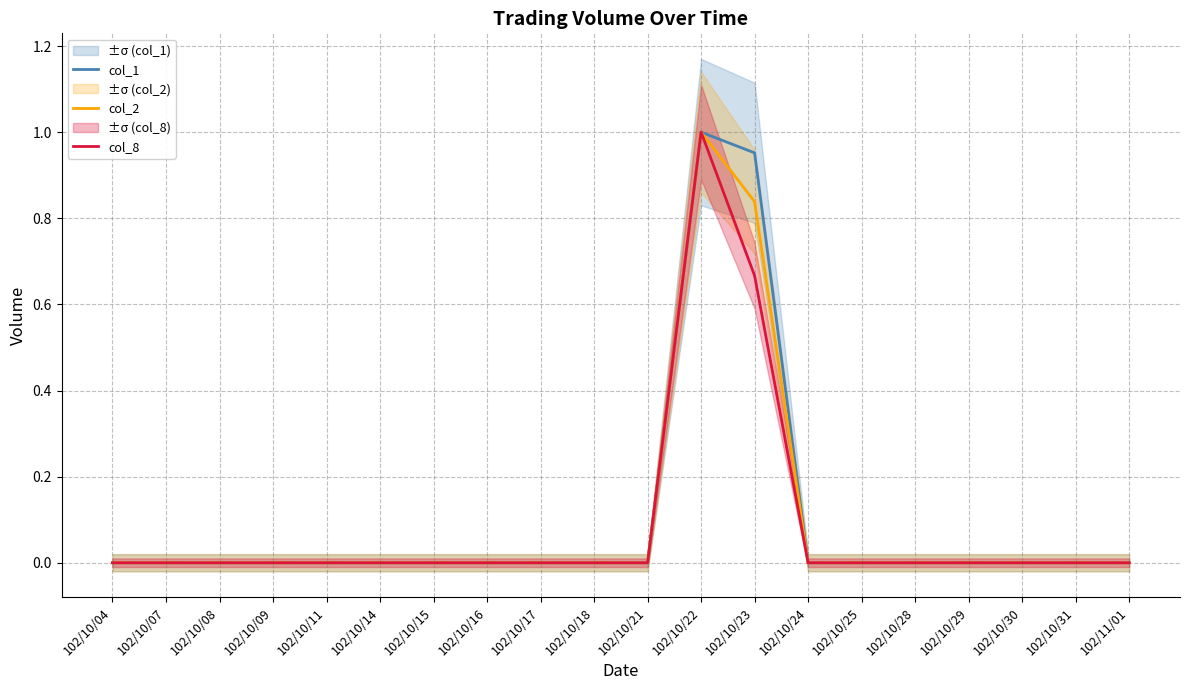

What is the difference between the maximum and minimum values in the col_1 series?

1.0